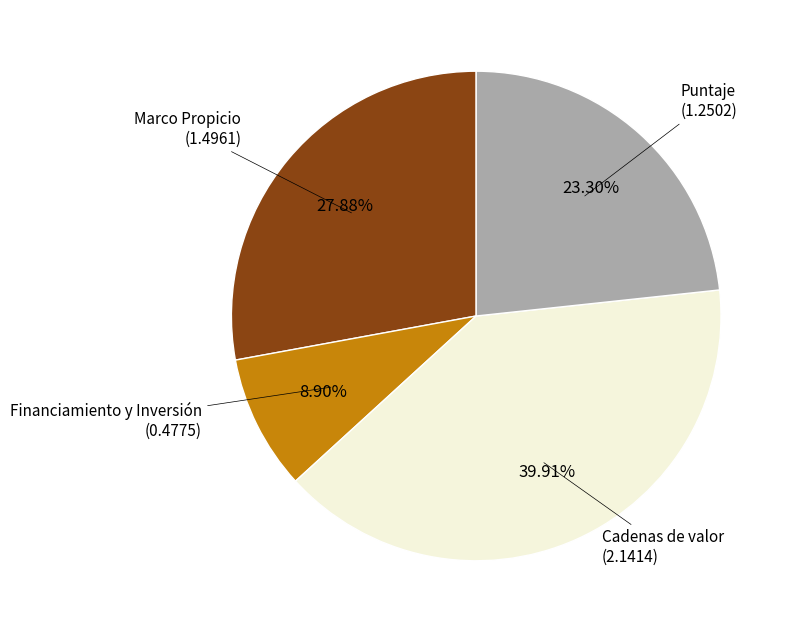

Is there a majority slice in this chart?

No